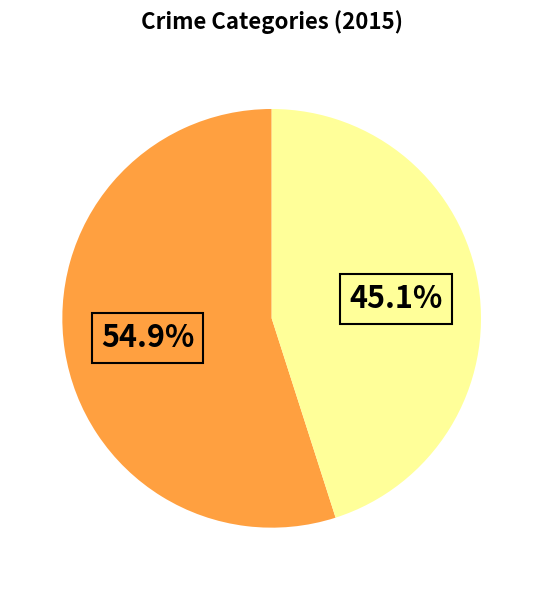

To the nearest percent, what is the average slice percentage?

50%